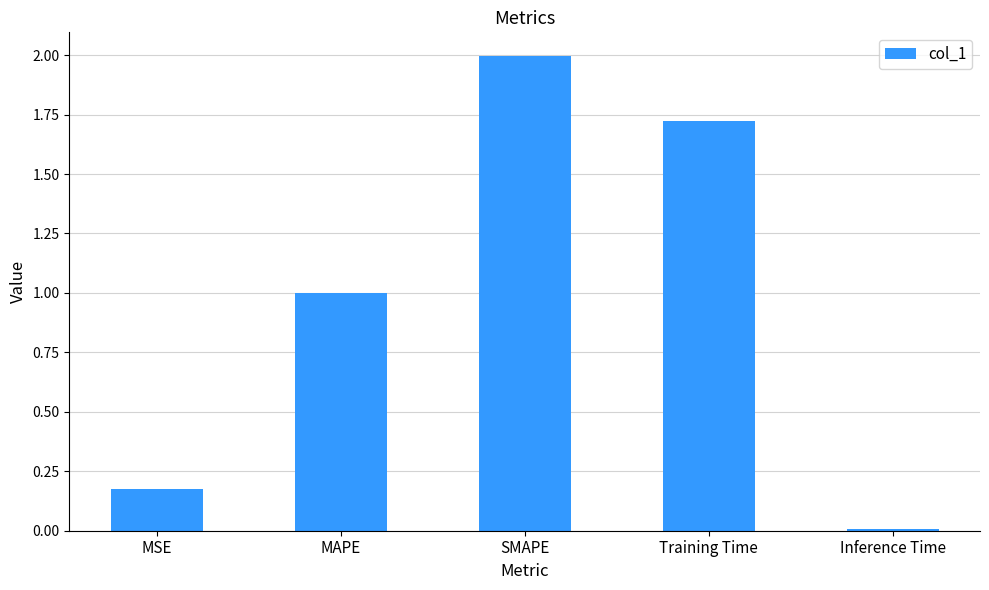

At which label is the value closest to 1?

MAPE